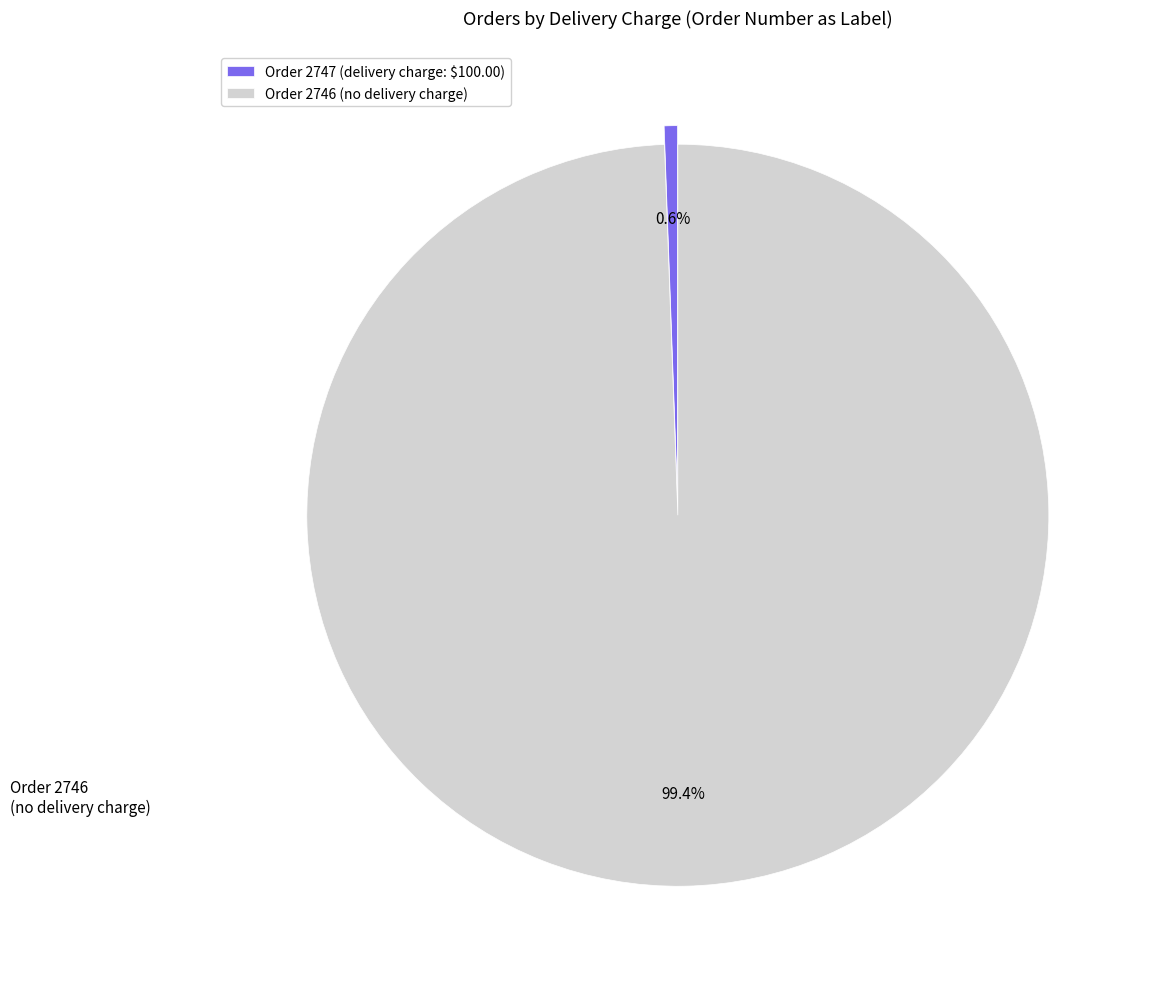

What is the total percentage of Order 2746 (no delivery charge) and Order 2747 (delivery charge: $100.00)?

100.0%